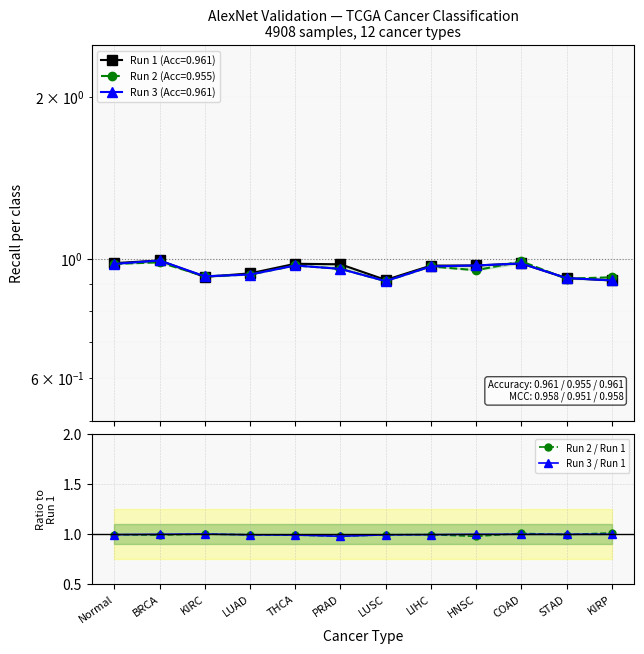

At PRAD, list the series in order from largest to smallest.

Run 2 / Run 1, Run 3 / Run 1